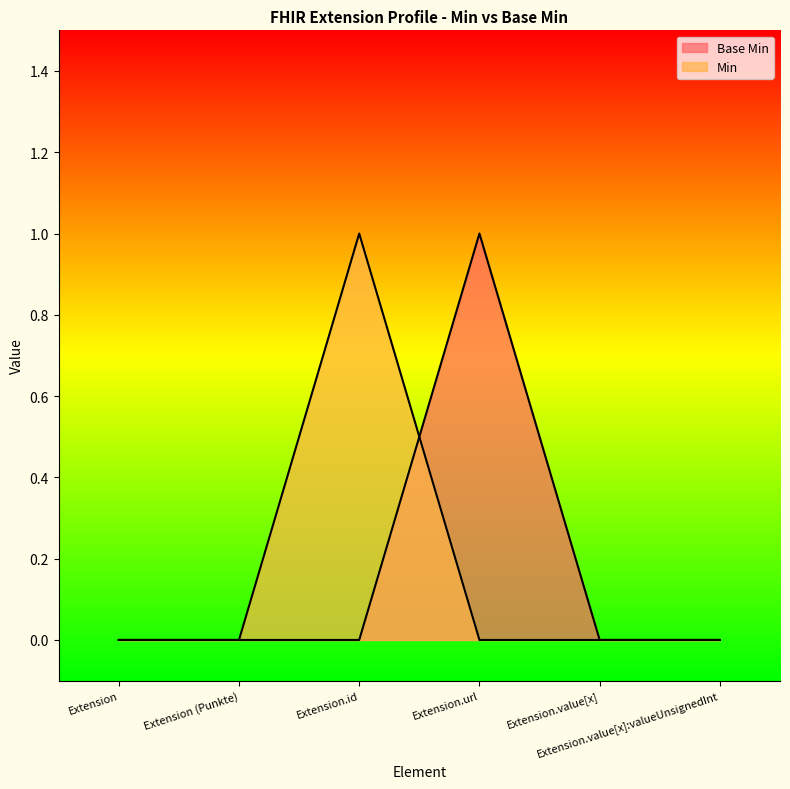

At which label does Base Min reach its peak?

Extension.url